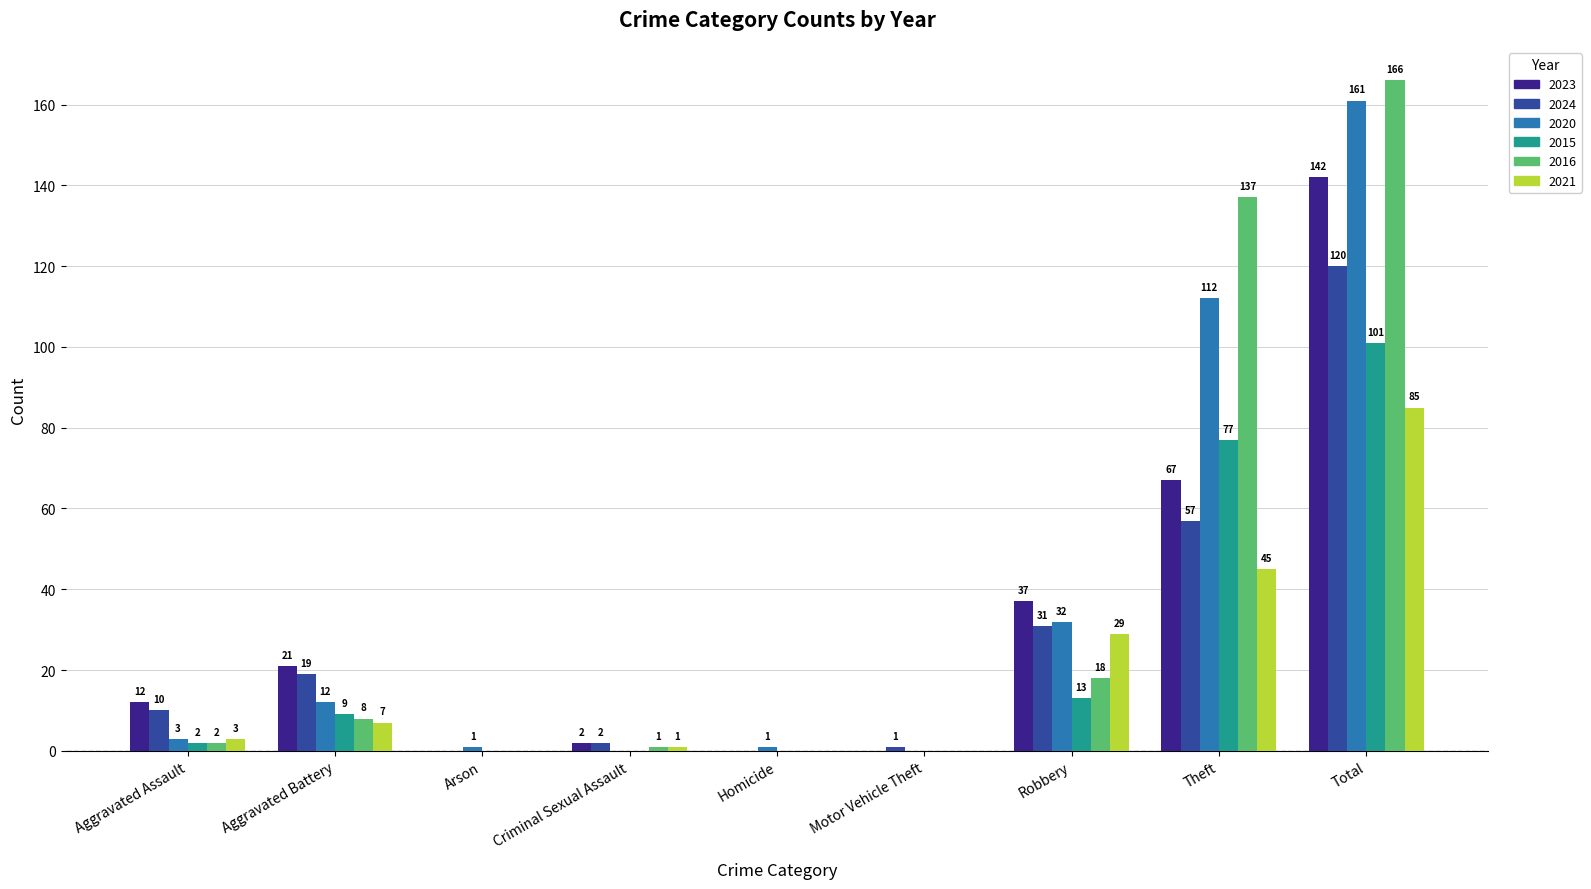

Which series has the largest range (max minus min)?

2016